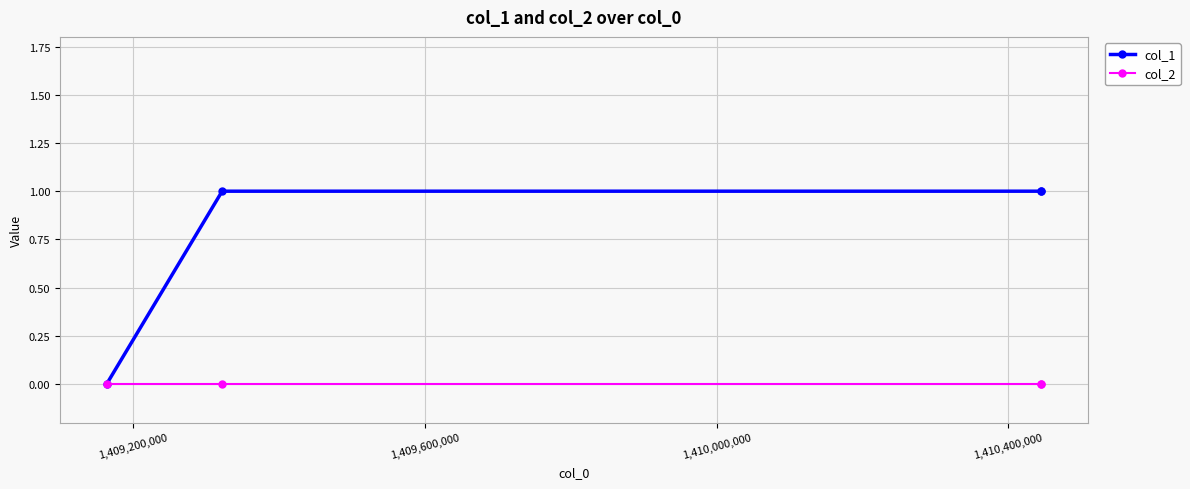

Which series has the widest spread of values?

col_1